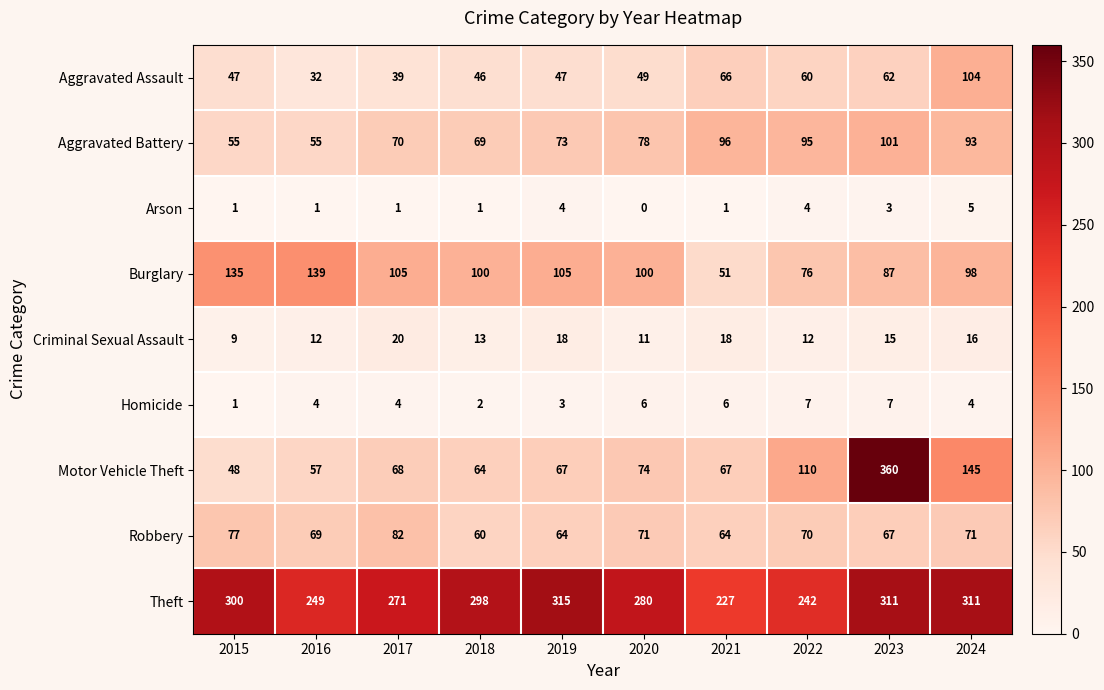

What is the difference between the second highest and minimum values in the Robbery series?

17